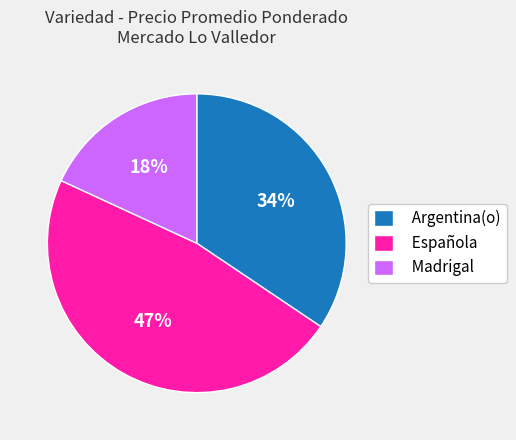

To the nearest percent, what is the difference between the largest and smallest slice percentages?

29%